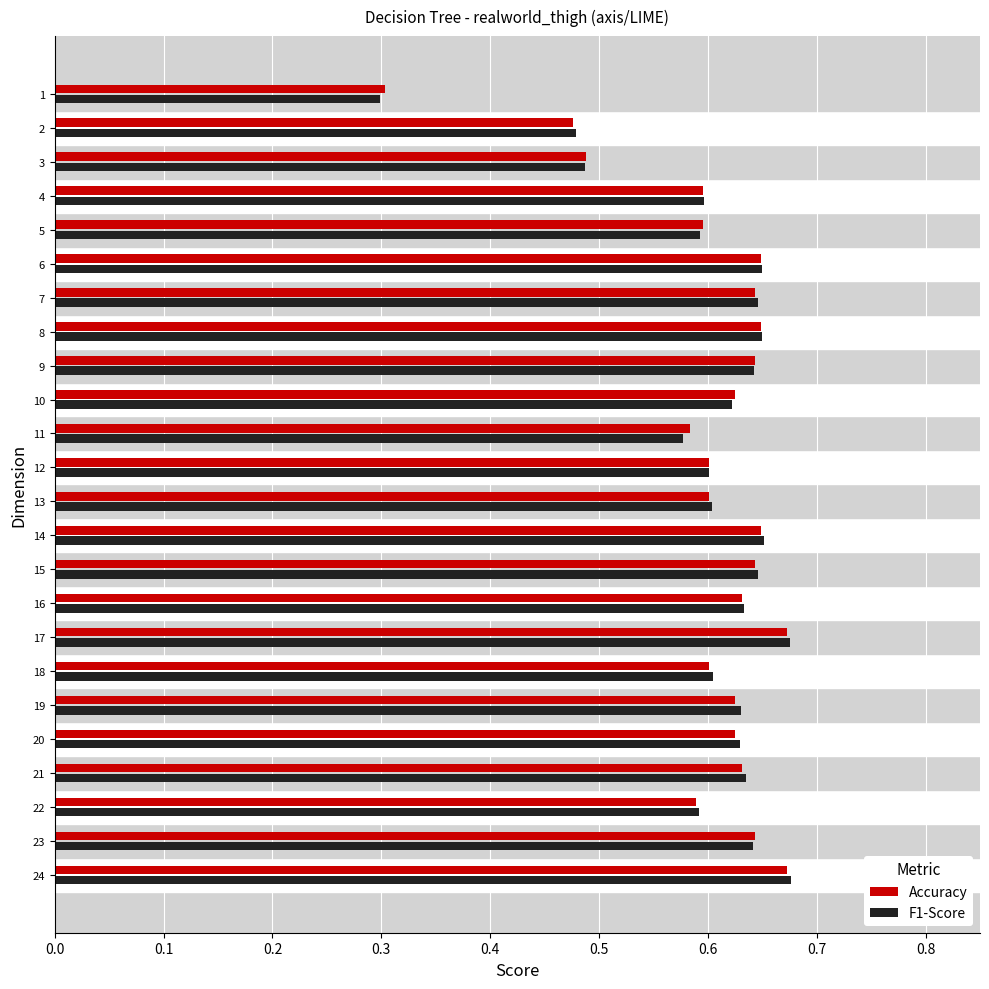

Is the value of F1-Score at 3 greater than the value of Accuracy at 23?

No